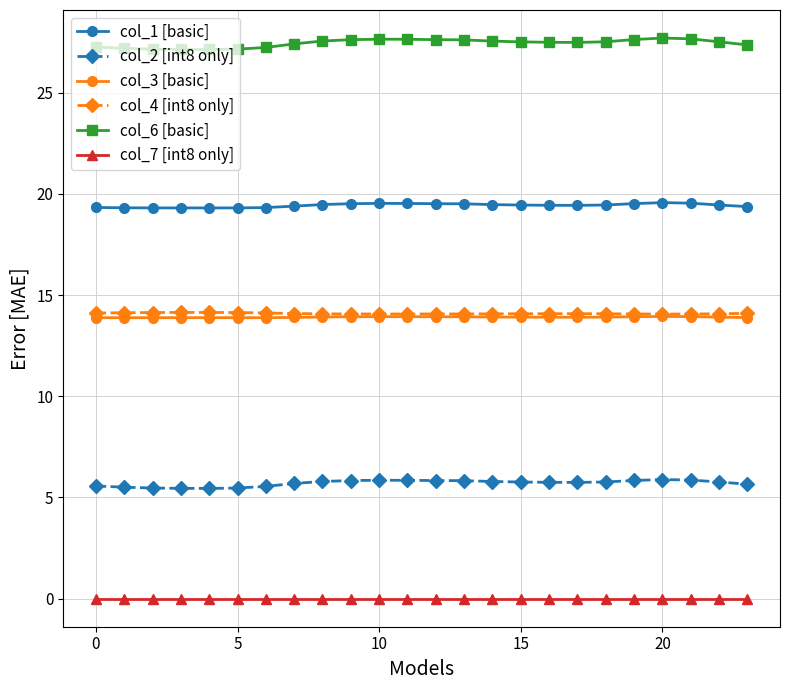

In col_4 [int8 only], how many points are lower than both neighbors (excluding endpoints)?

2